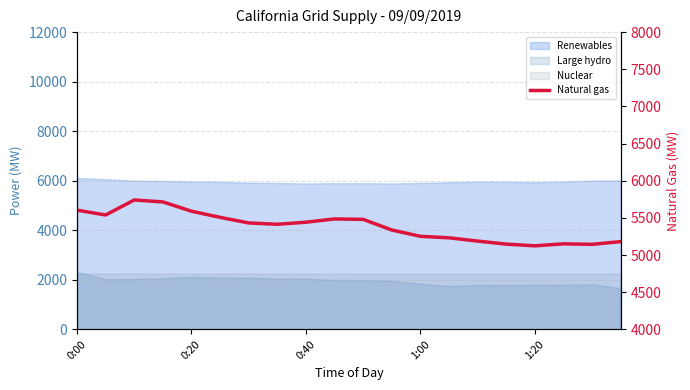

What position from the right is 14?

6